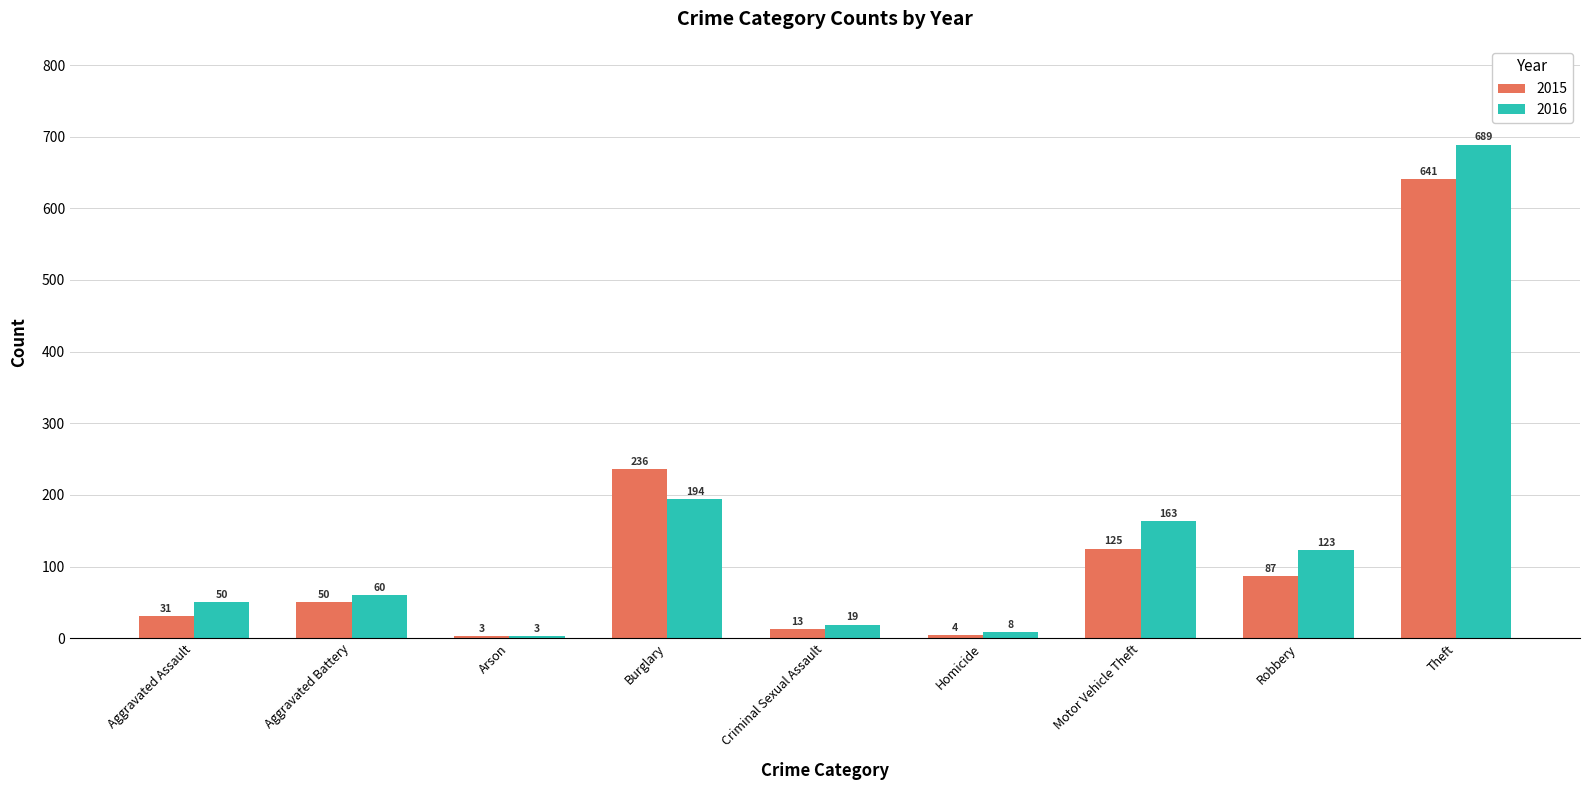

What is the total value across all series at Aggravated Battery?

110